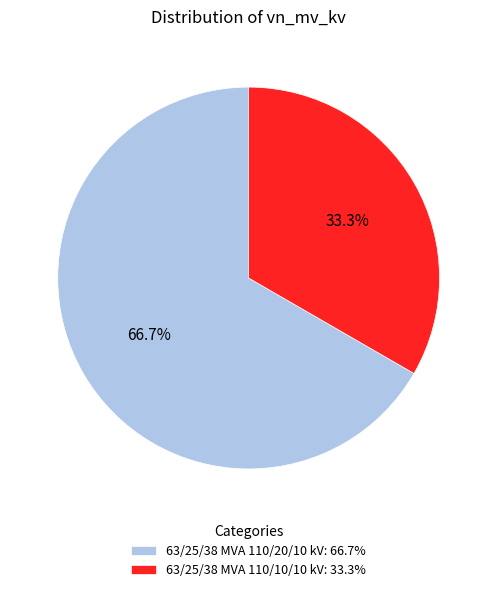

Which category has the smallest portion of the pie?

63/25/38 MVA 110/10/10 kV